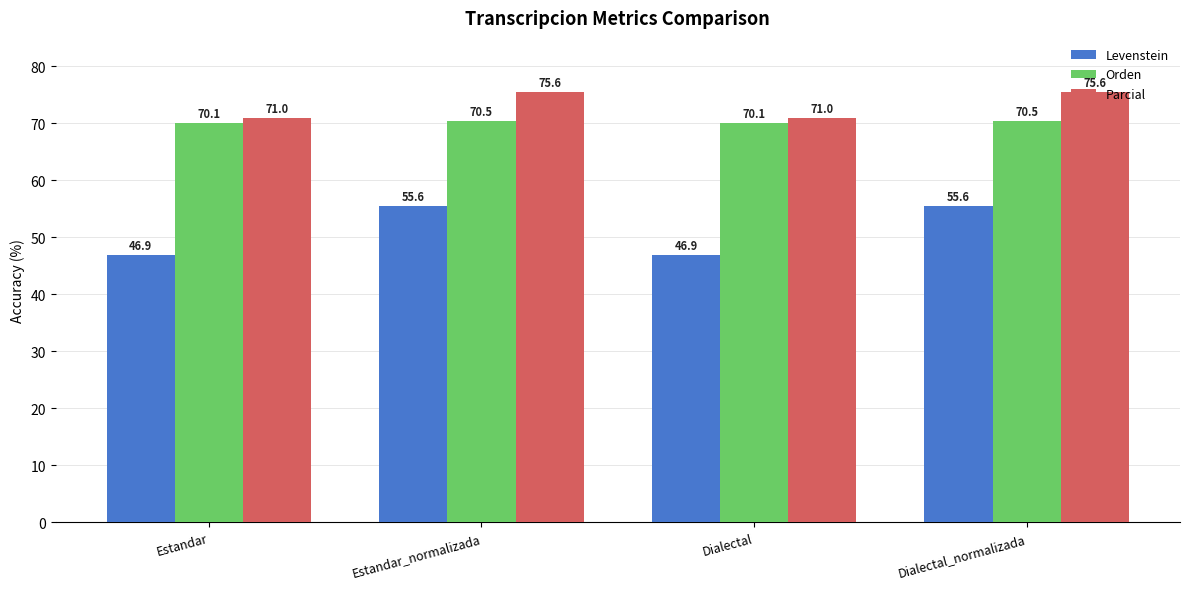

How many data points does each series have?

4